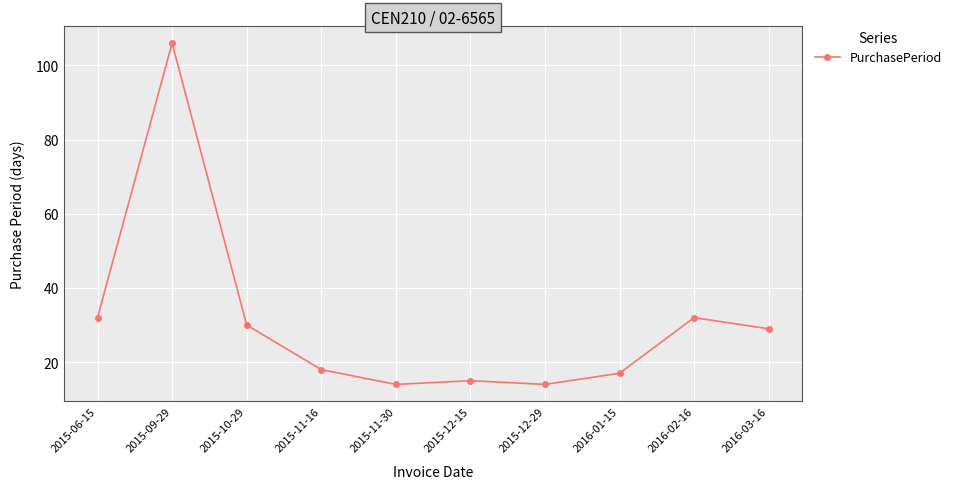

What is the ratio of the value at 2015-10-29 to the value at 2016-03-16?

1.0